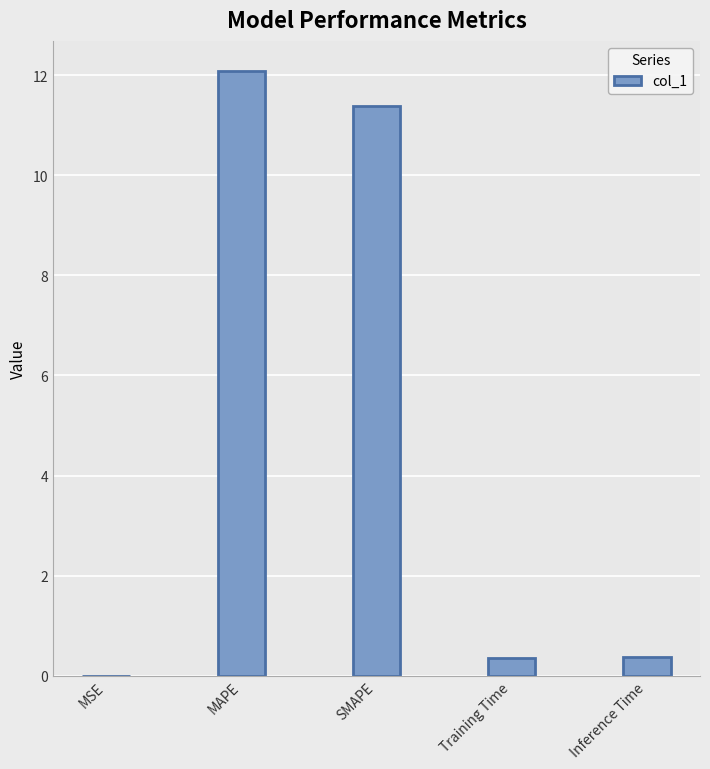

What is the greatest value displayed?

12.1